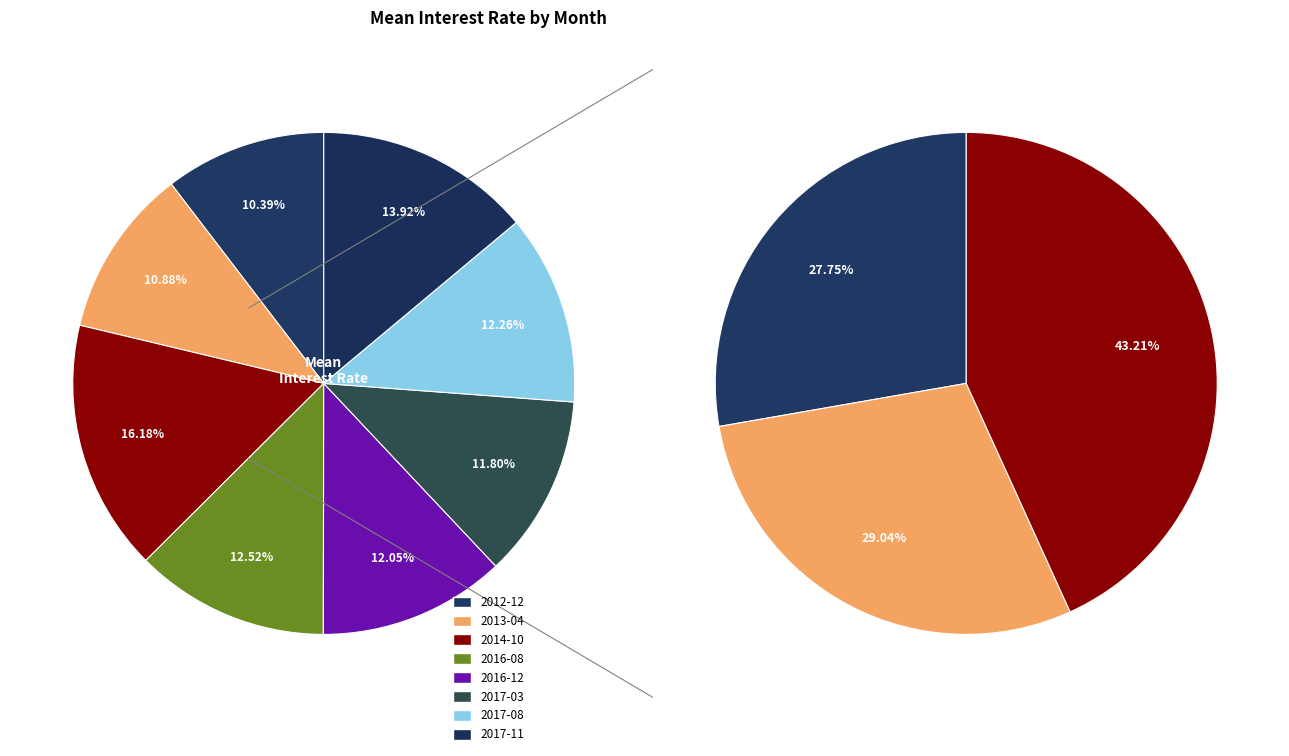

What percentage is the 2017-03 slice, to the nearest percent?

12%